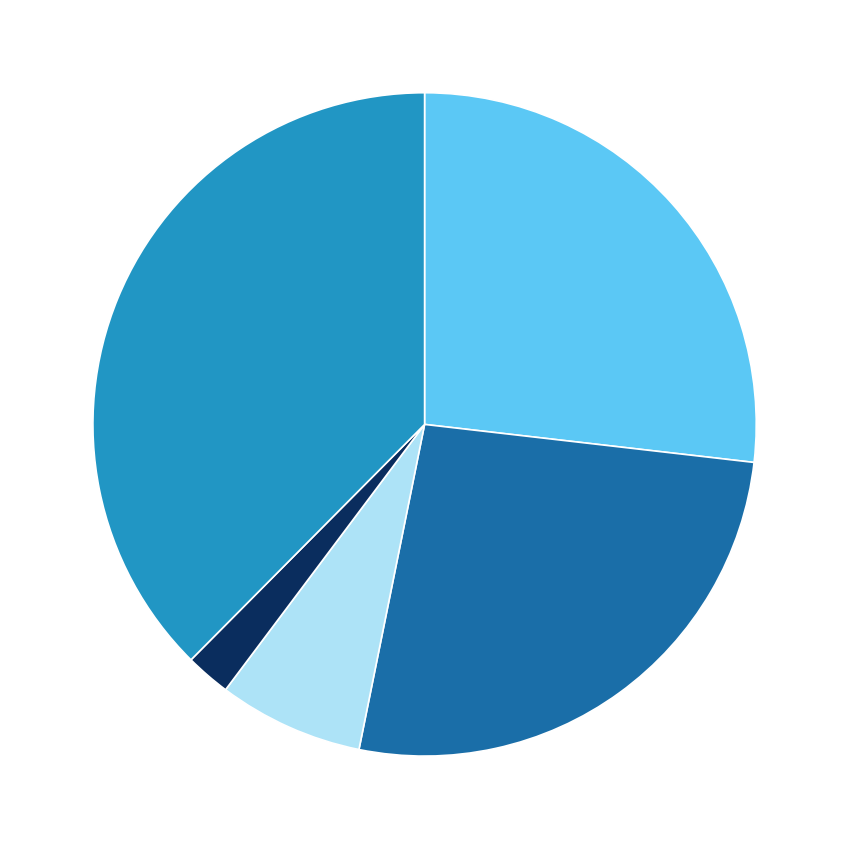

How many segments does this pie chart have?

5